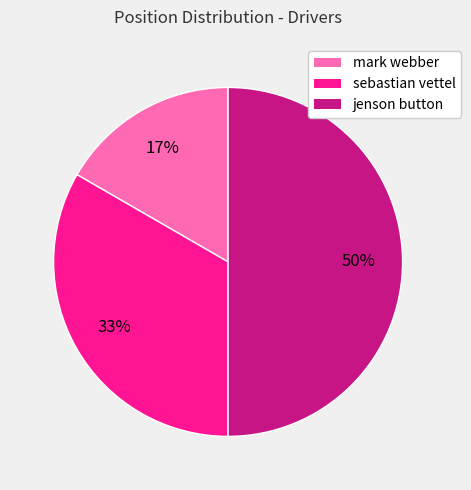

Does mark webber represent more than half of the total?

No